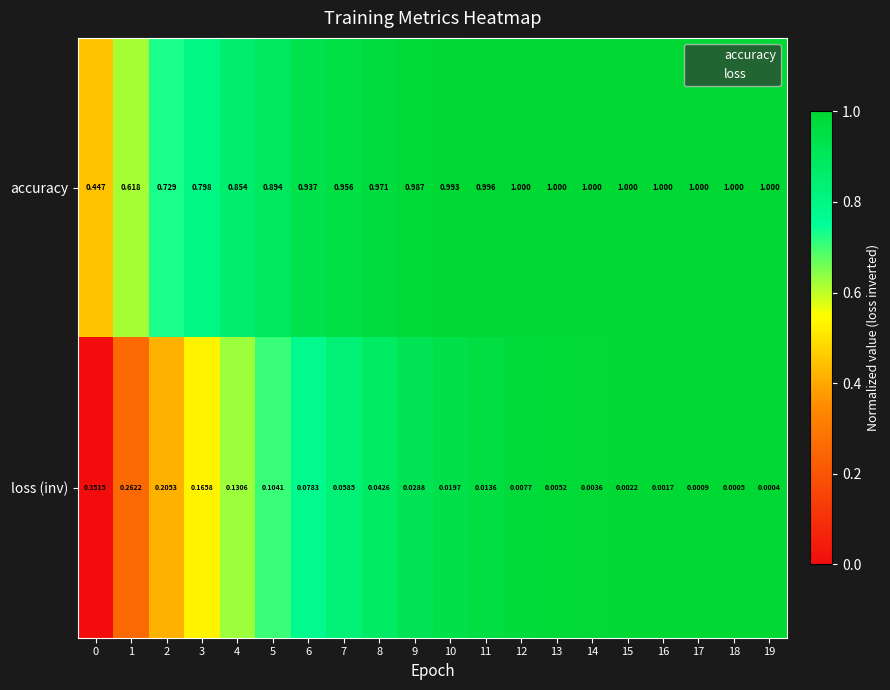

Is the value of accuracy at 12 greater than the value of loss (inv) at 18?

Yes